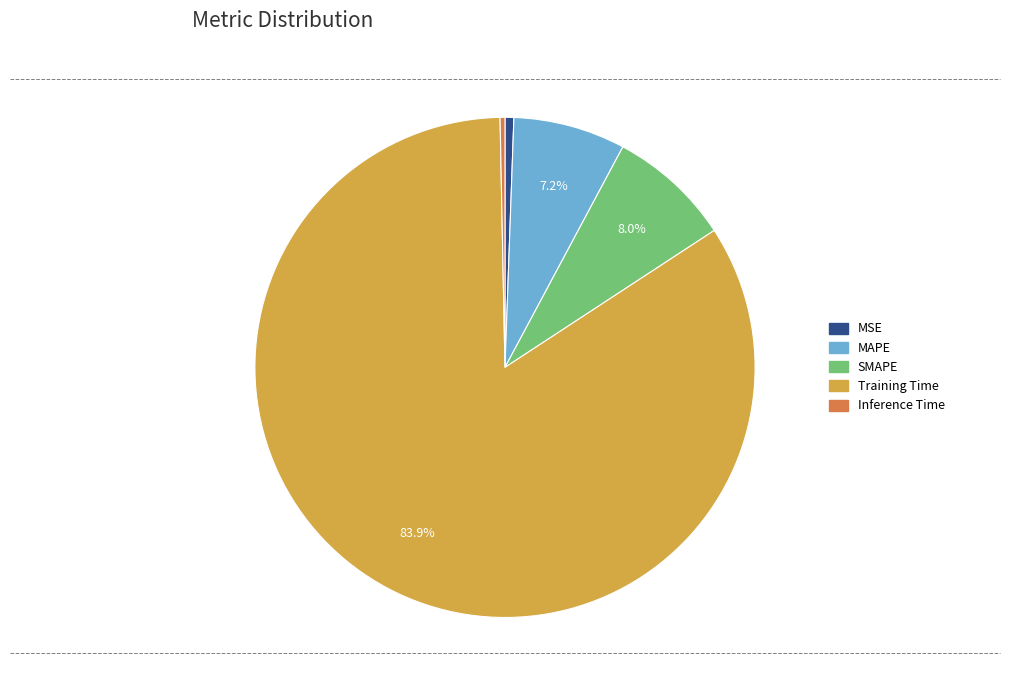

Which category accounts for the majority?

Training Time